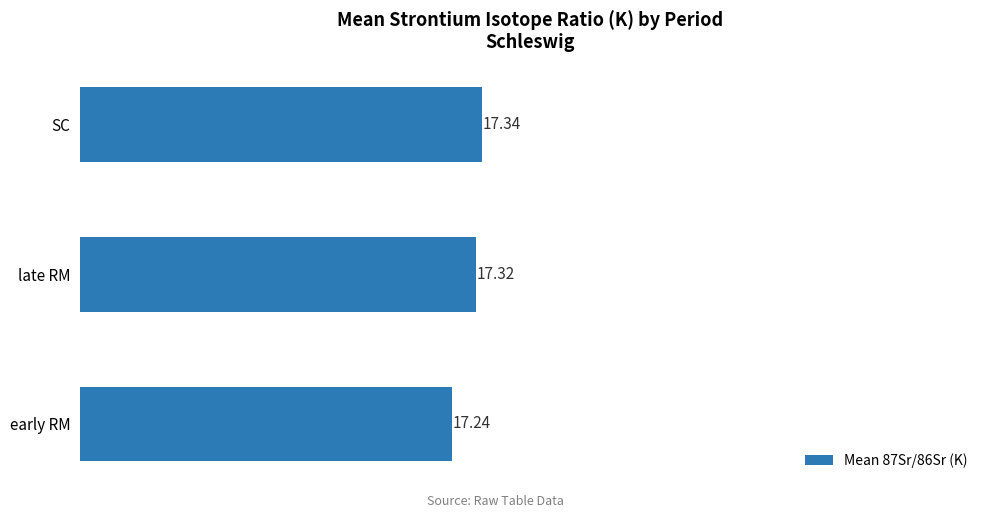

Rank the categories by value from lowest to highest.

early RM, late RM, SC